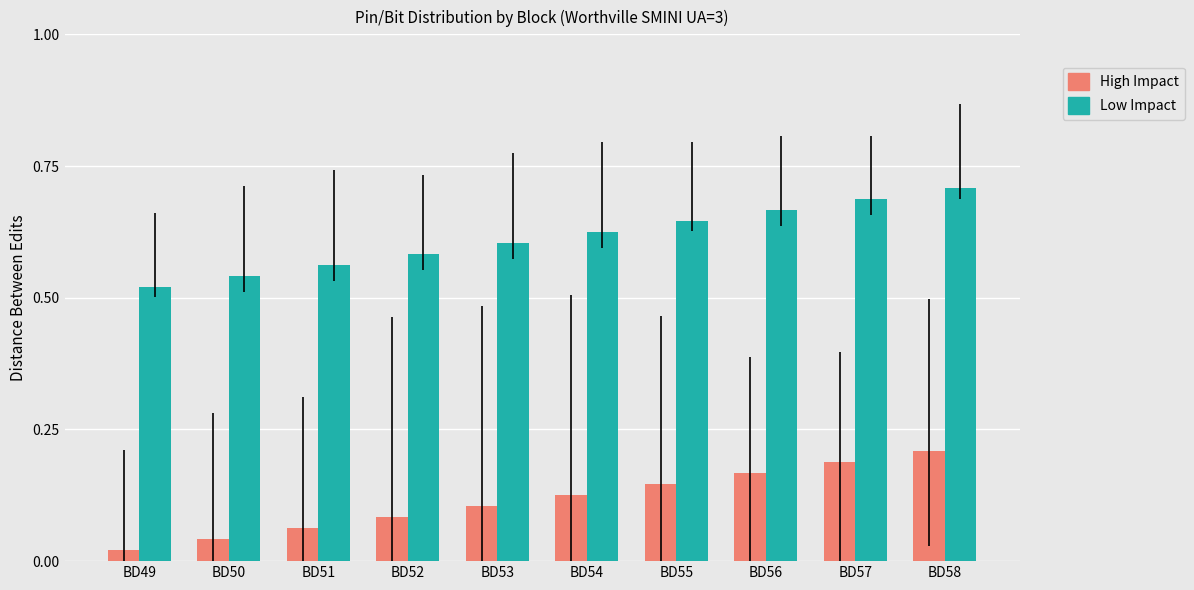

What is the sum of all High Impact values?

1.1